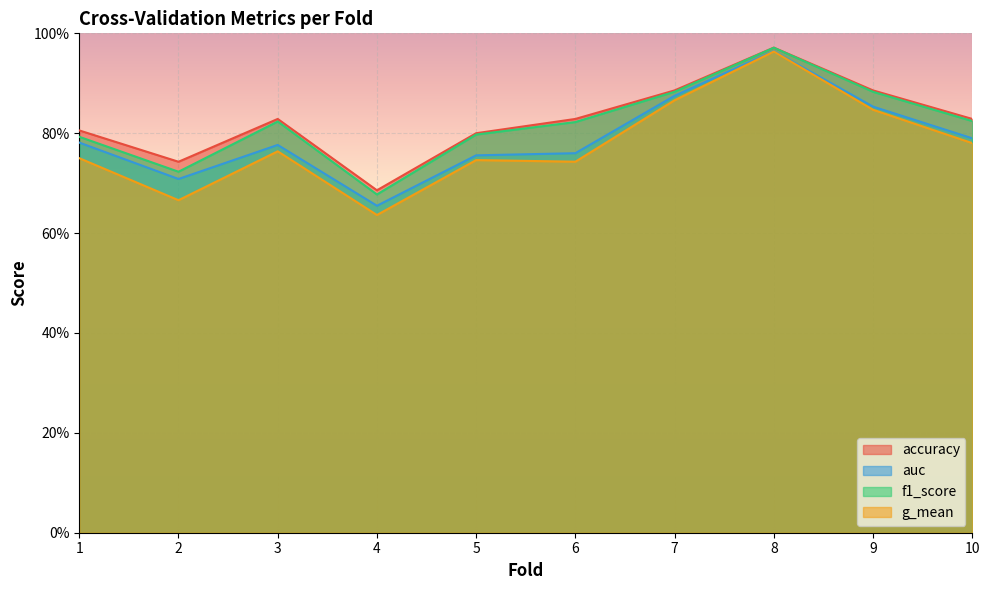

At how many categories does at least one series exceed 0?

10